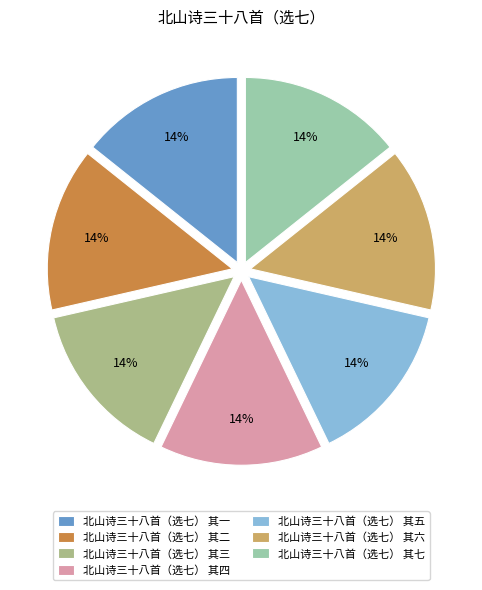

What percentage is the 北山诗三十八首（选七） 其六 slice, to the nearest percent?

14%